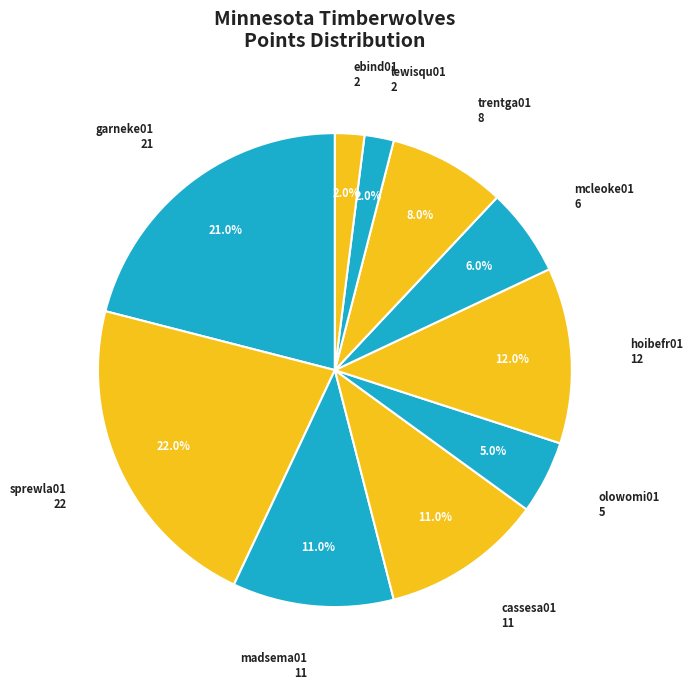

Does any single category account for the majority?

No